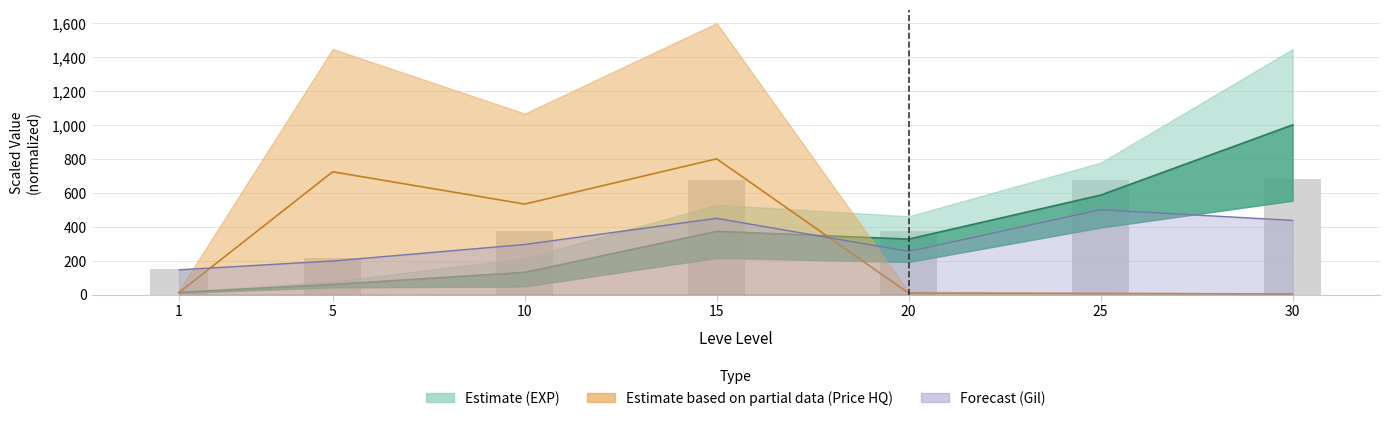

Are the bars grouped side by side (vs. stacked)?

No